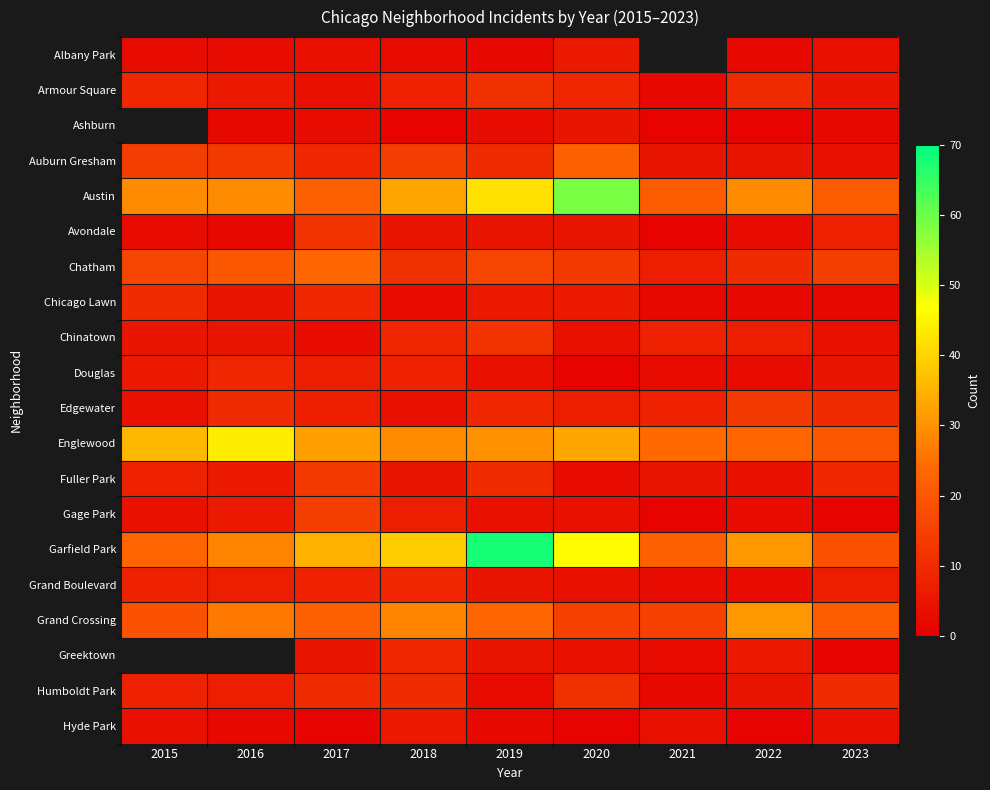

Where does the Grand Crossing series first go above 22?

2016